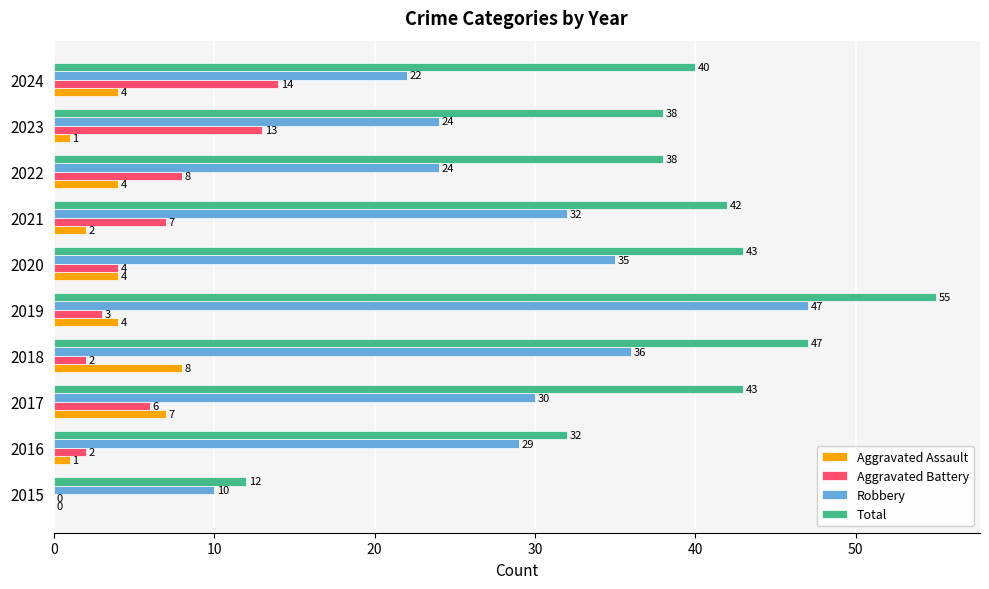

Where is Robbery nearest to the value 28?

2016